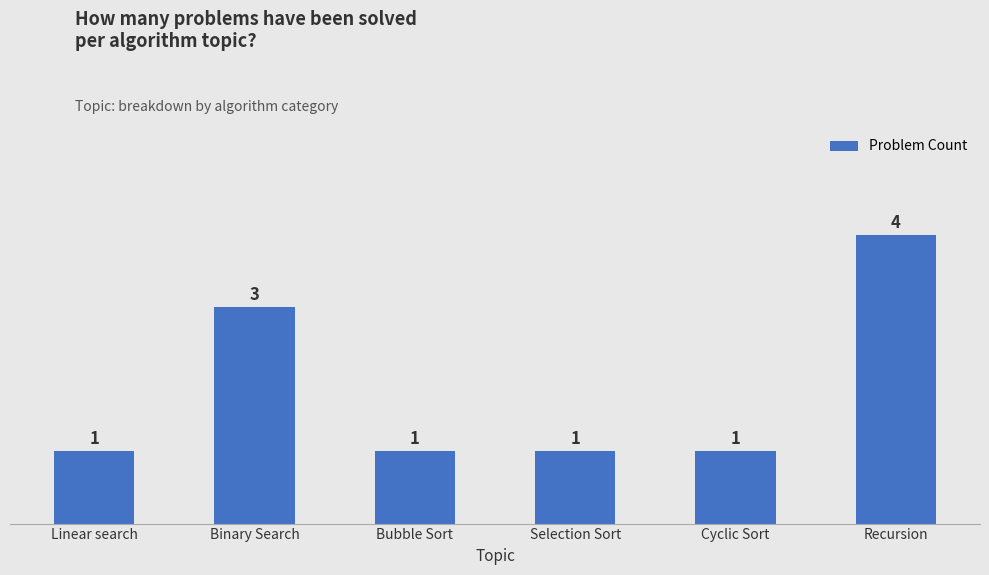

What is the sum of the values at Linear search and Bubble Sort?

2